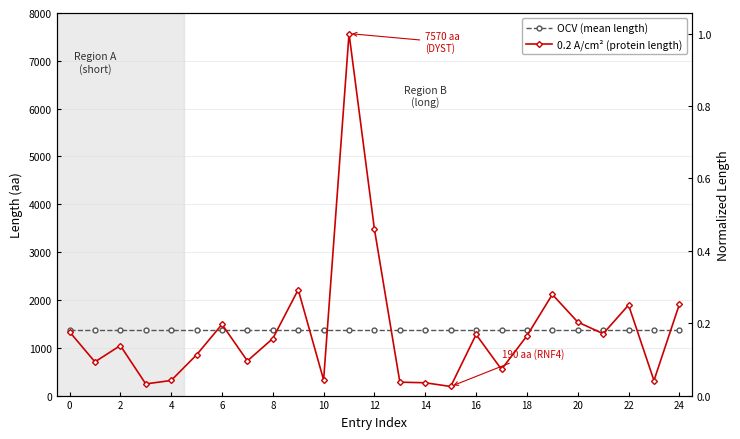

Which series ends up on top after the final intersection of OCV (mean length) and 0.2 A/cm² (protein length)?

0.2 A/cm² (protein length)